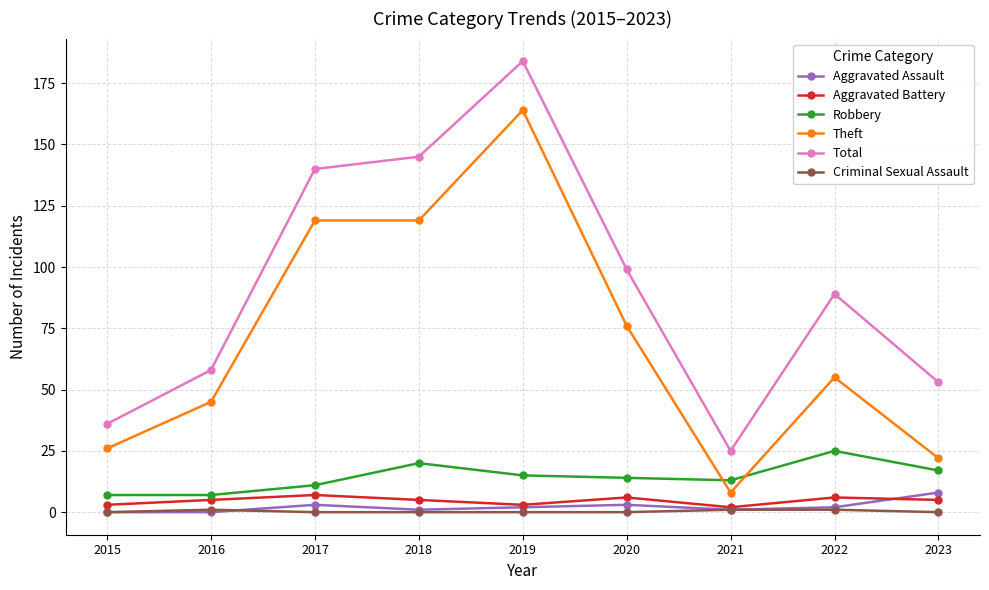

Is it true that Aggravated Assault equals 2 at 2019?

True